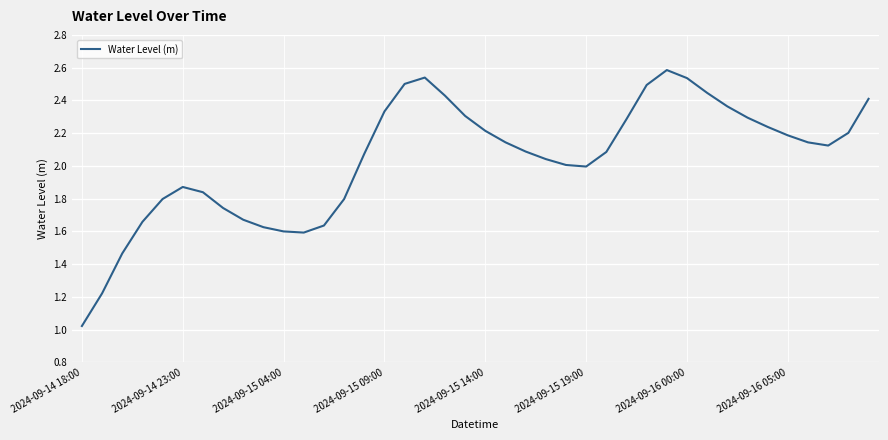

What is the maximum value shown in the chart?

2.6